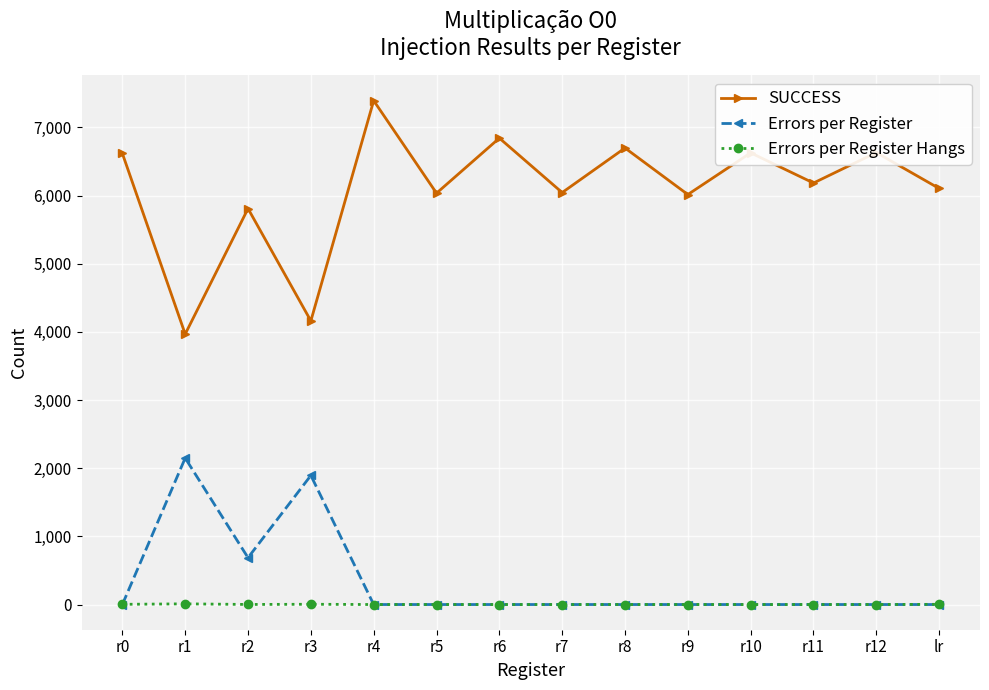

What position from the left is r6?

7